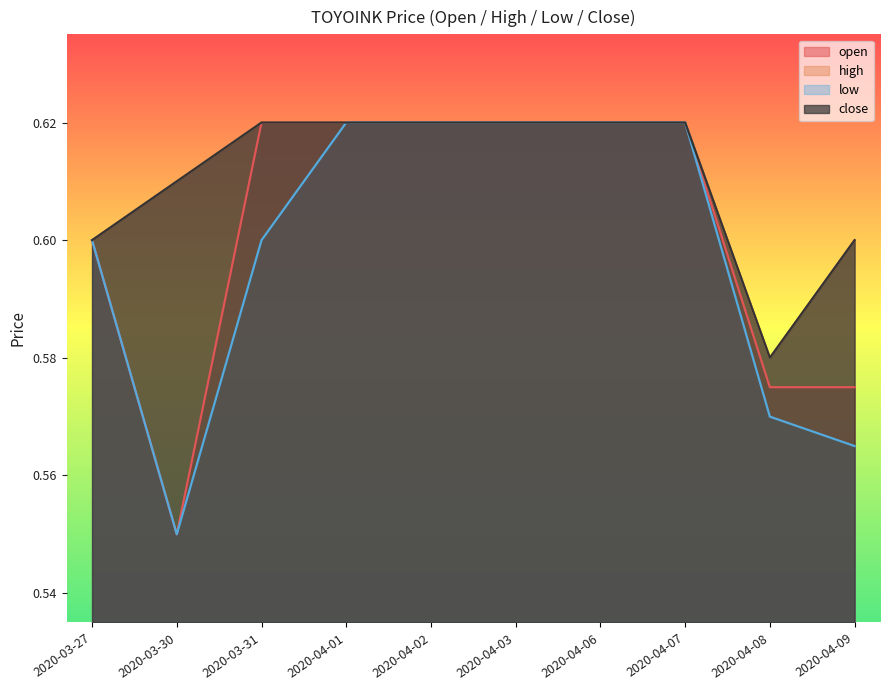

At which category does the chart reach its peak across all series?

2020-03-31